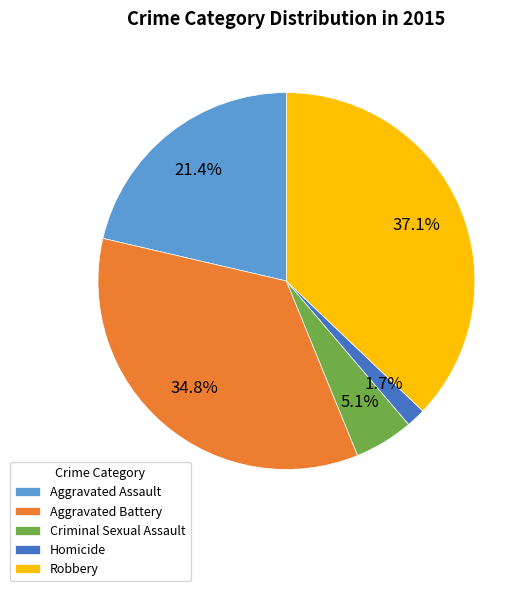

Count the number of slices in the pie.

5